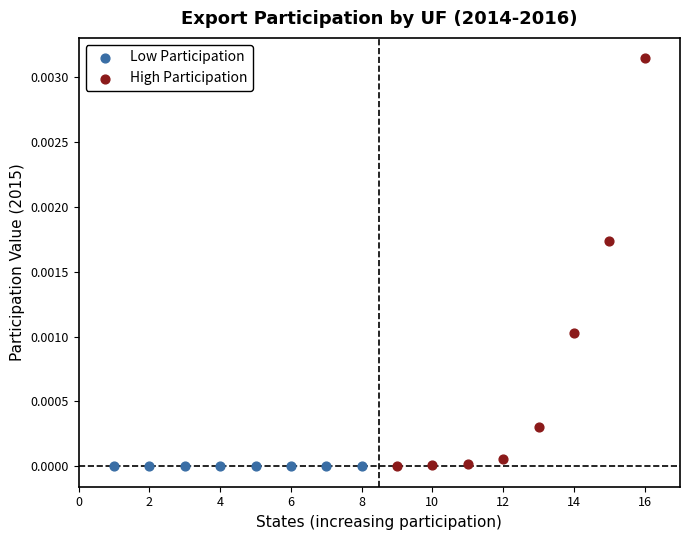

Which series contains the highest Y value?

High Participation